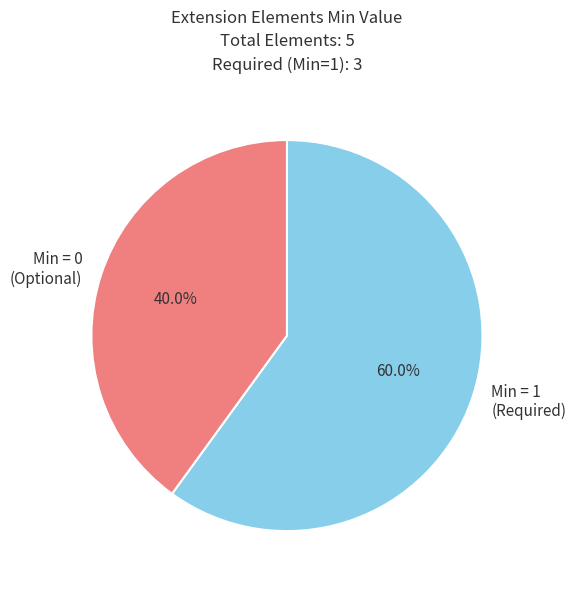

Rank the categories by value from lowest to highest.

Min = 0 (Optional), Min = 1 (Required)